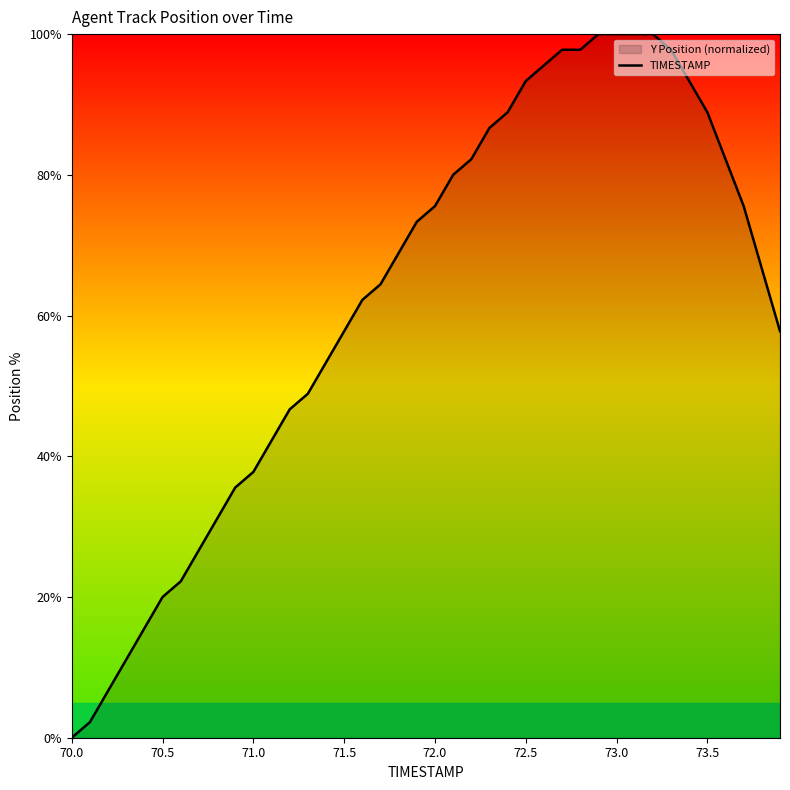

How many positive values are there?

39